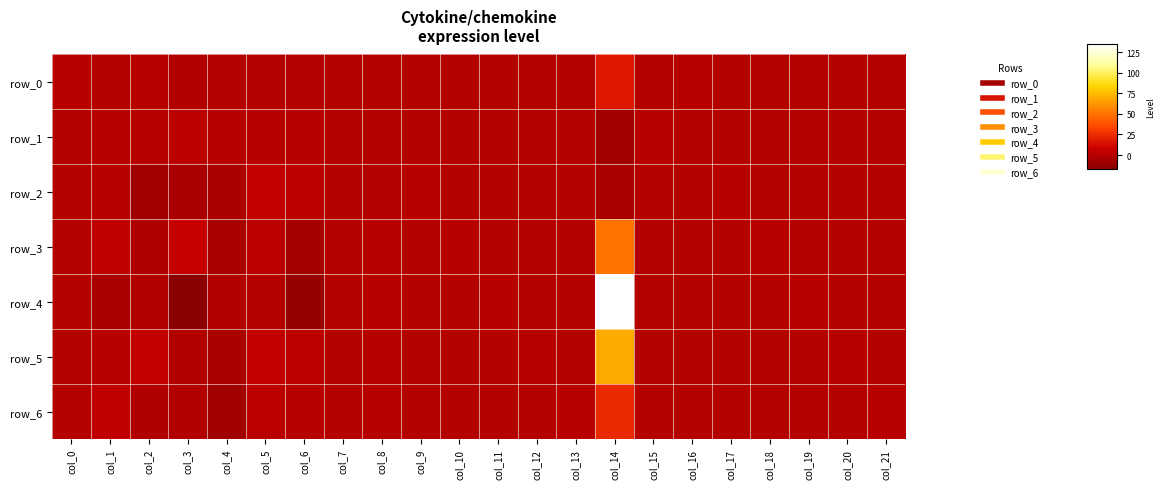

Rank the categories by row_4 value from highest to lowest.

col_14, col_8, col_11, col_19, col_0, col_5, col_7, col_9, col_10, col_12, col_13, col_15, col_16, col_17, col_18, col_20, col_21, col_2, col_4, col_1, col_6, col_3